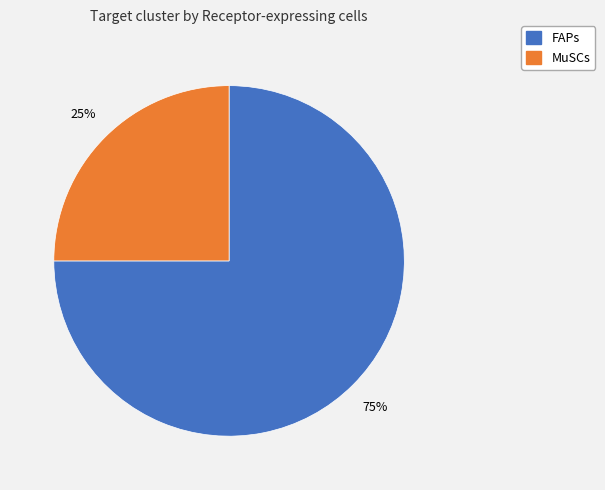

To the nearest percent, what percentage of the pie is MuSCs?

25%